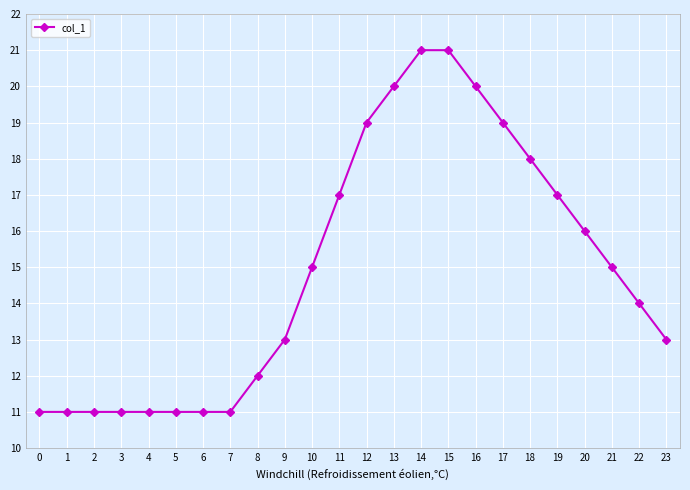

How many categories are shown in the chart?

24